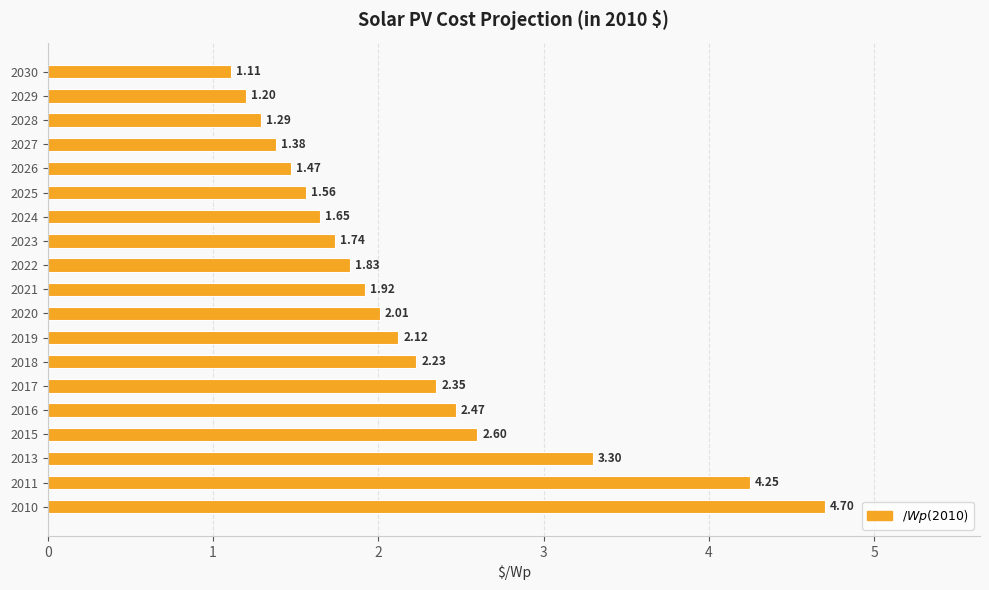

How many bars are there in total?

19